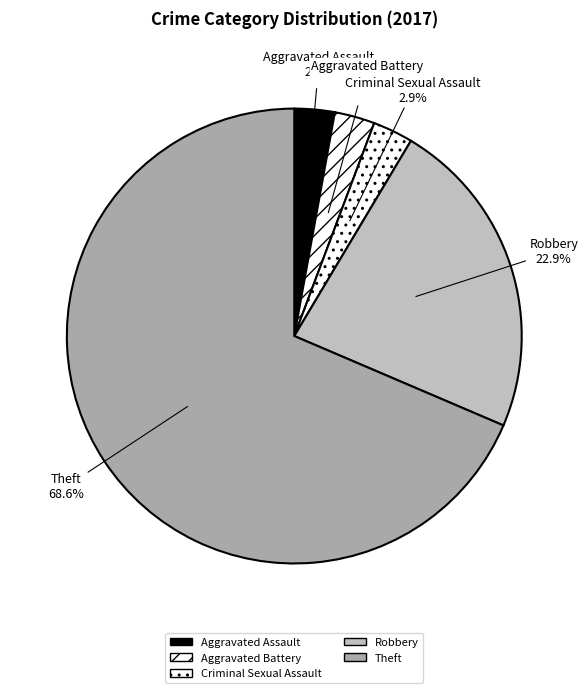

How many slices are in this pie chart?

5